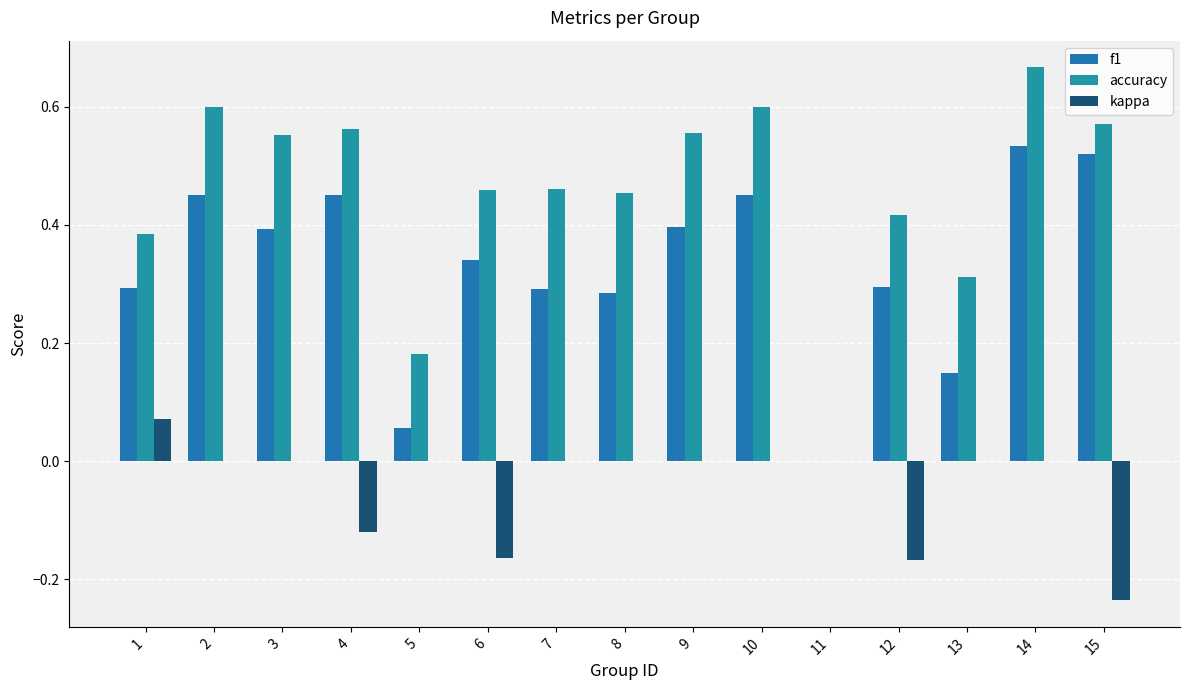

The value of kappa at 10 is 0.0. True or false?

True